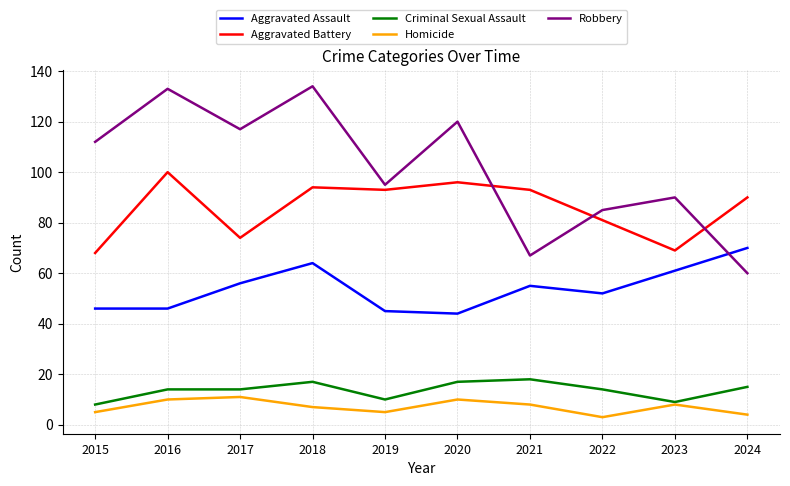

What are all the series names shown in the legend?

Aggravated Assault, Aggravated Battery, Criminal Sexual Assault, Homicide, Robbery